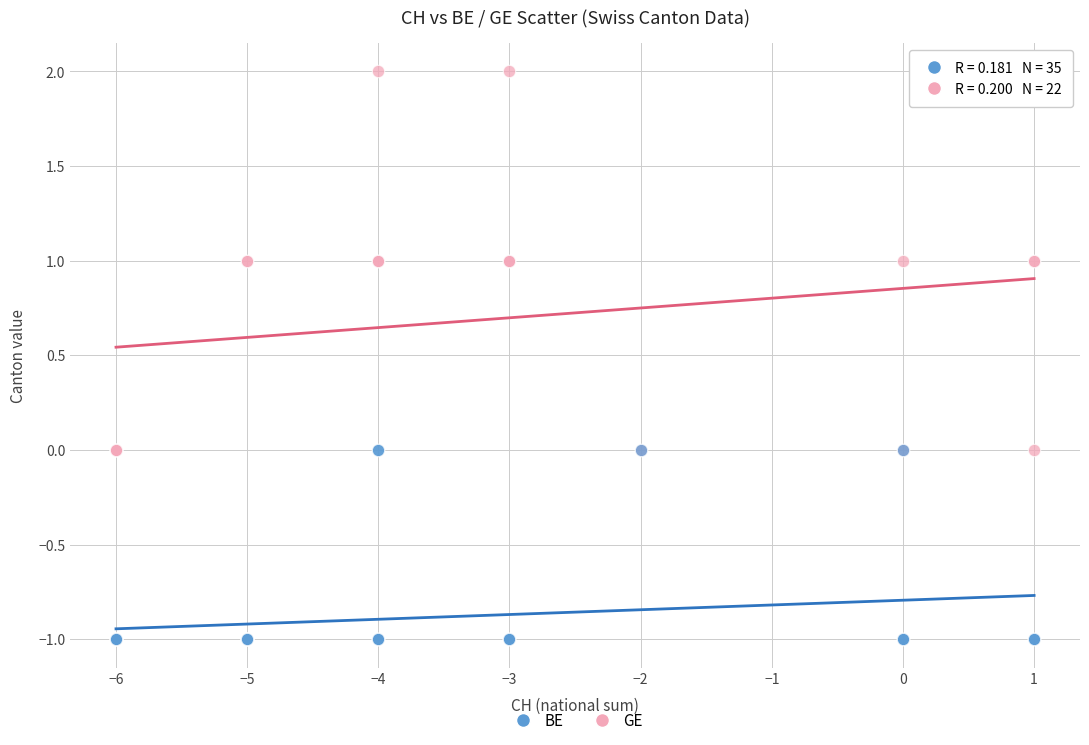

Which series contains the highest Y value?

GE